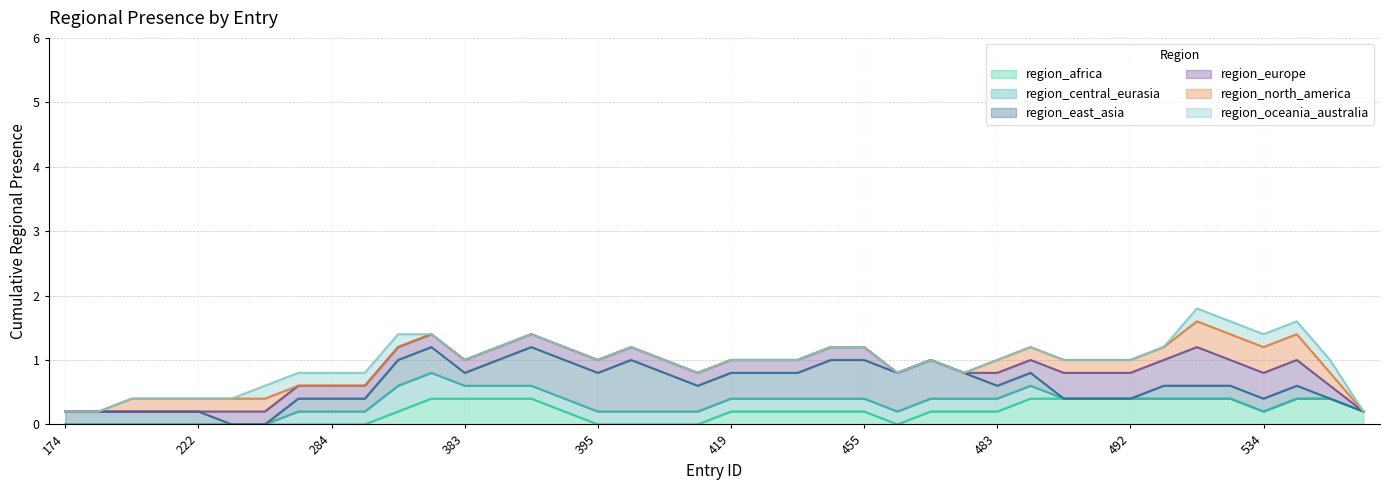

What is the total value across all series at 492?

1.0